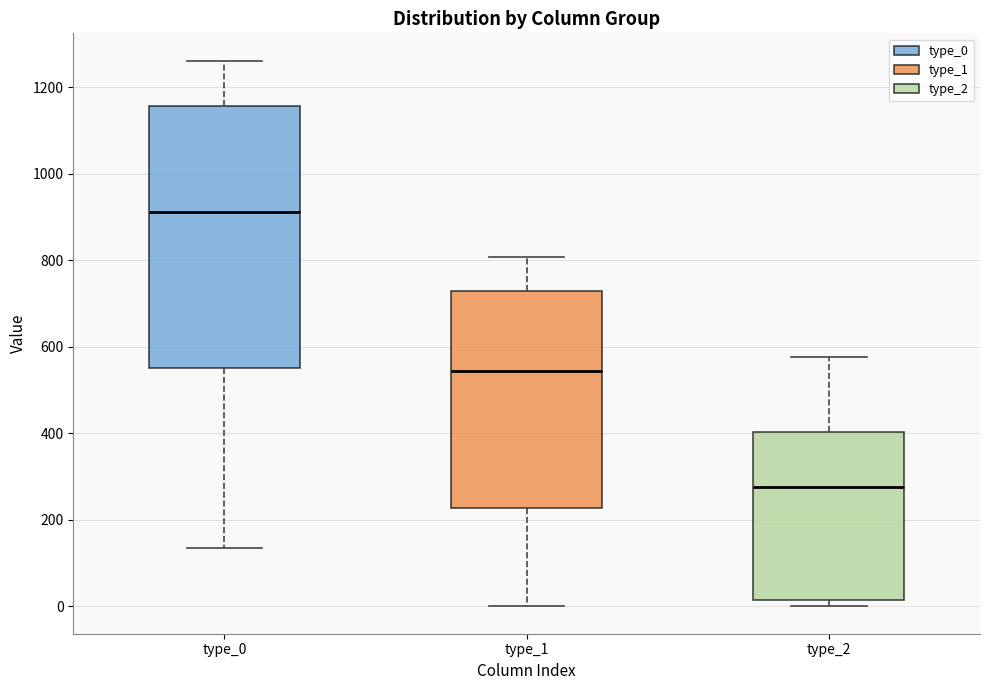

Which box is the tallest, from its lower edge to its upper edge?

type_0